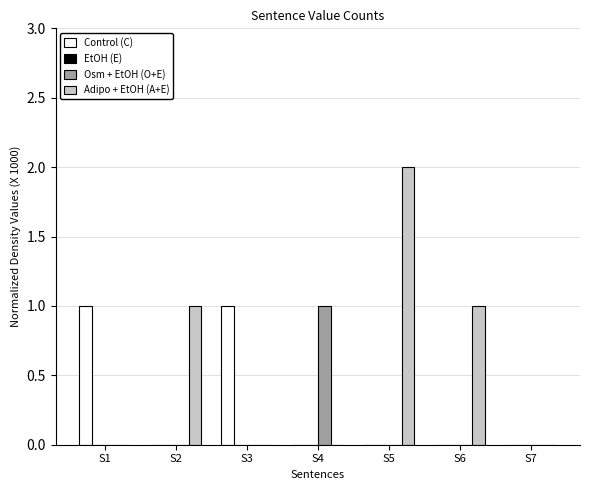

Are the bars grouped side by side (vs. stacked)?

Yes